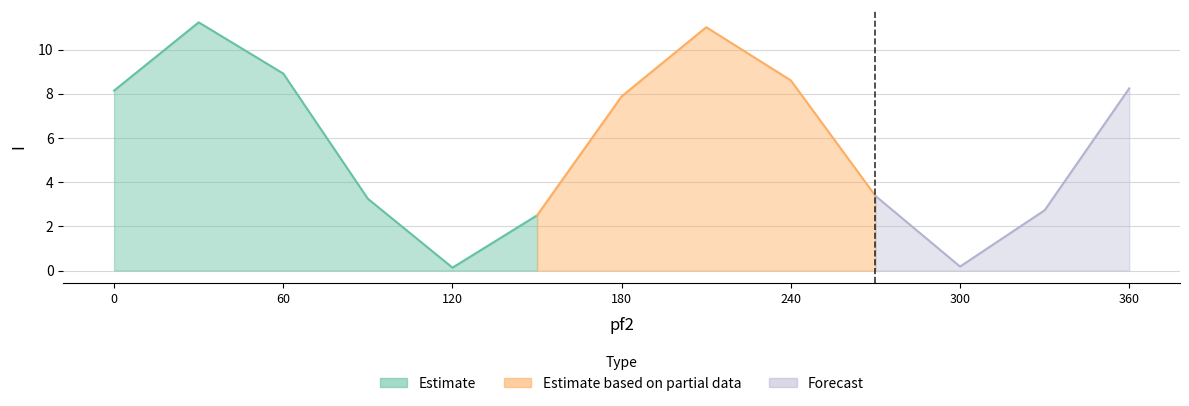

Count the number of values greater than 7.

7